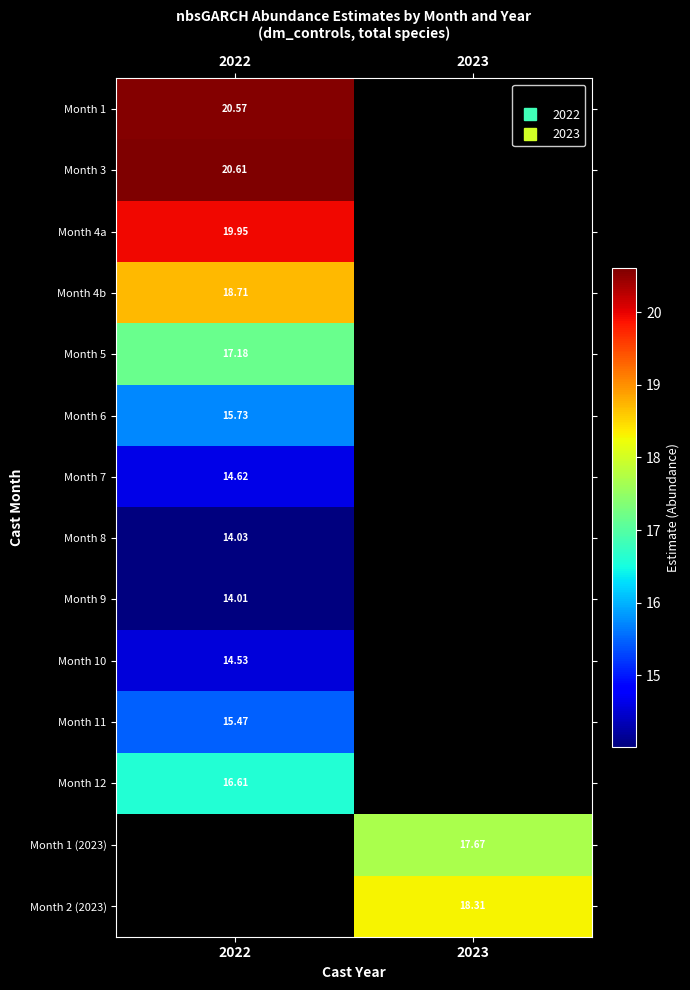

At which category does the chart reach its minimum across all series?

2022